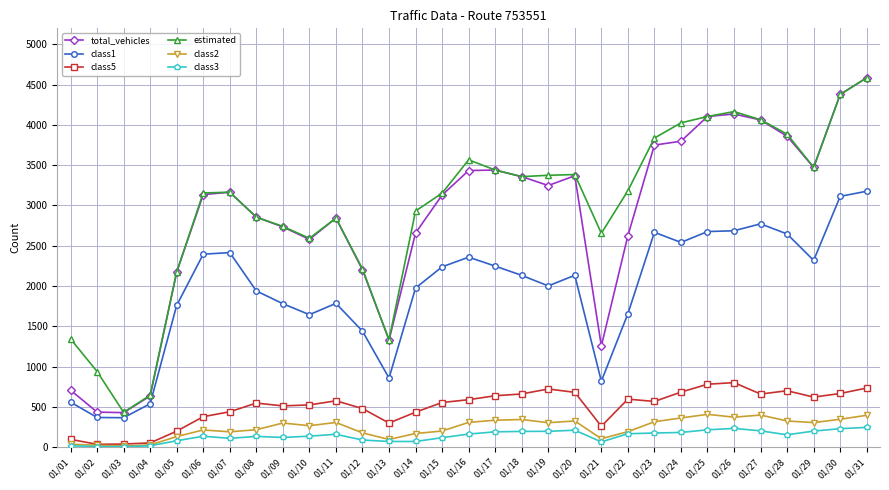

How many series are shown in this chart?

6